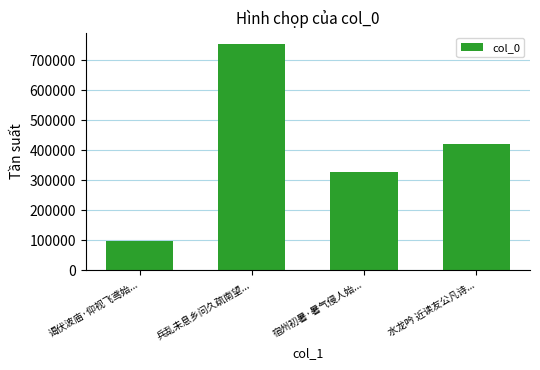

Reading left to right, what are all the values shown in this chart?

98158	754535	328814	421094